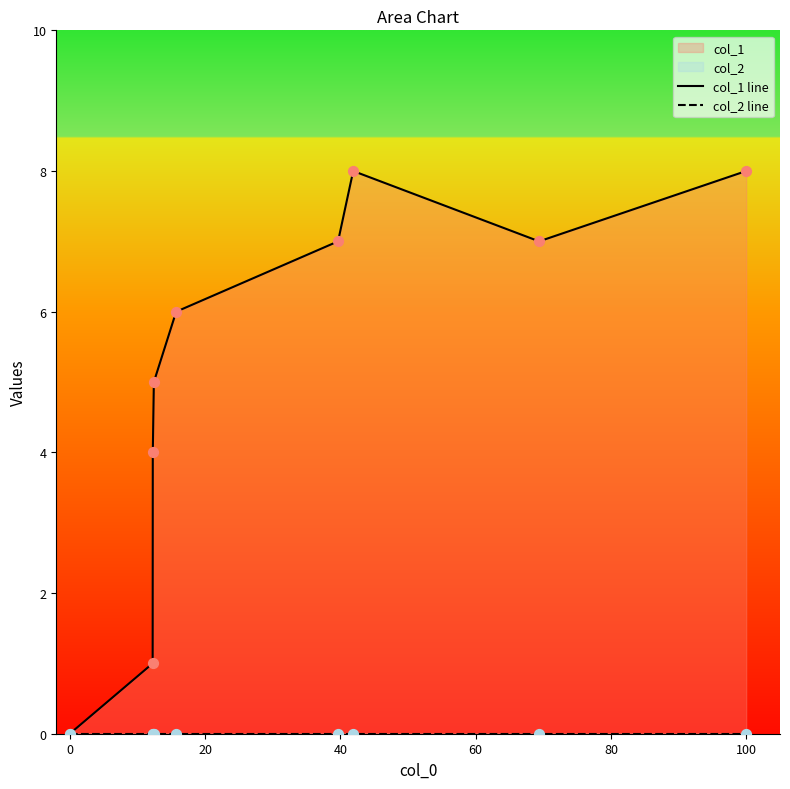

Which series has the largest Y range (max minus min)?

col_1 line